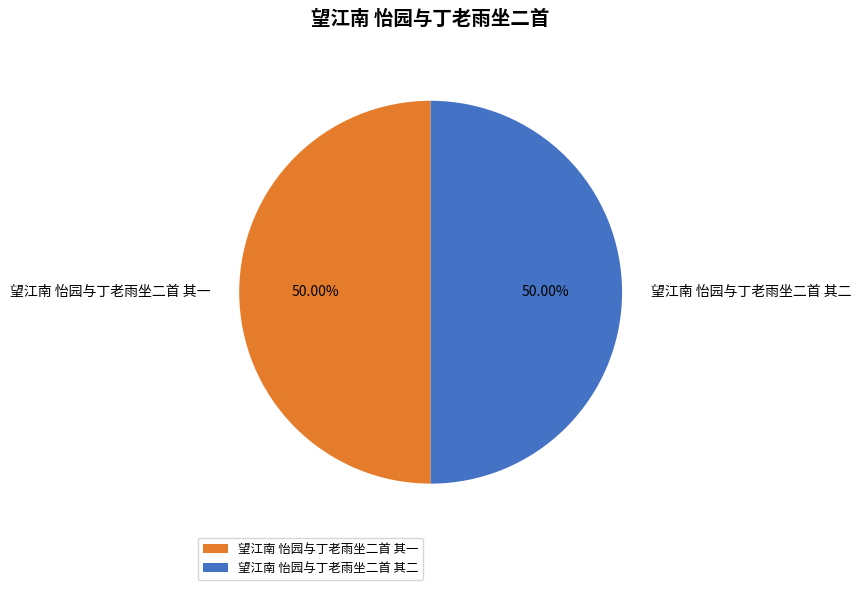

The 望江南 怡园与丁老雨坐二首 其一 slice represents 61% of the pie. True or false?

False